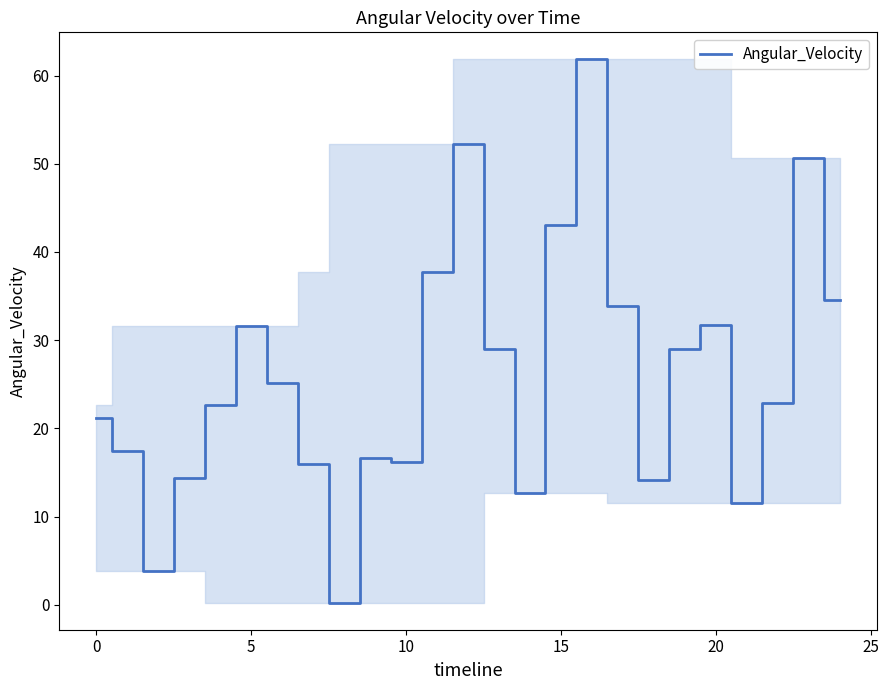

What is the greatest value displayed?

61.8